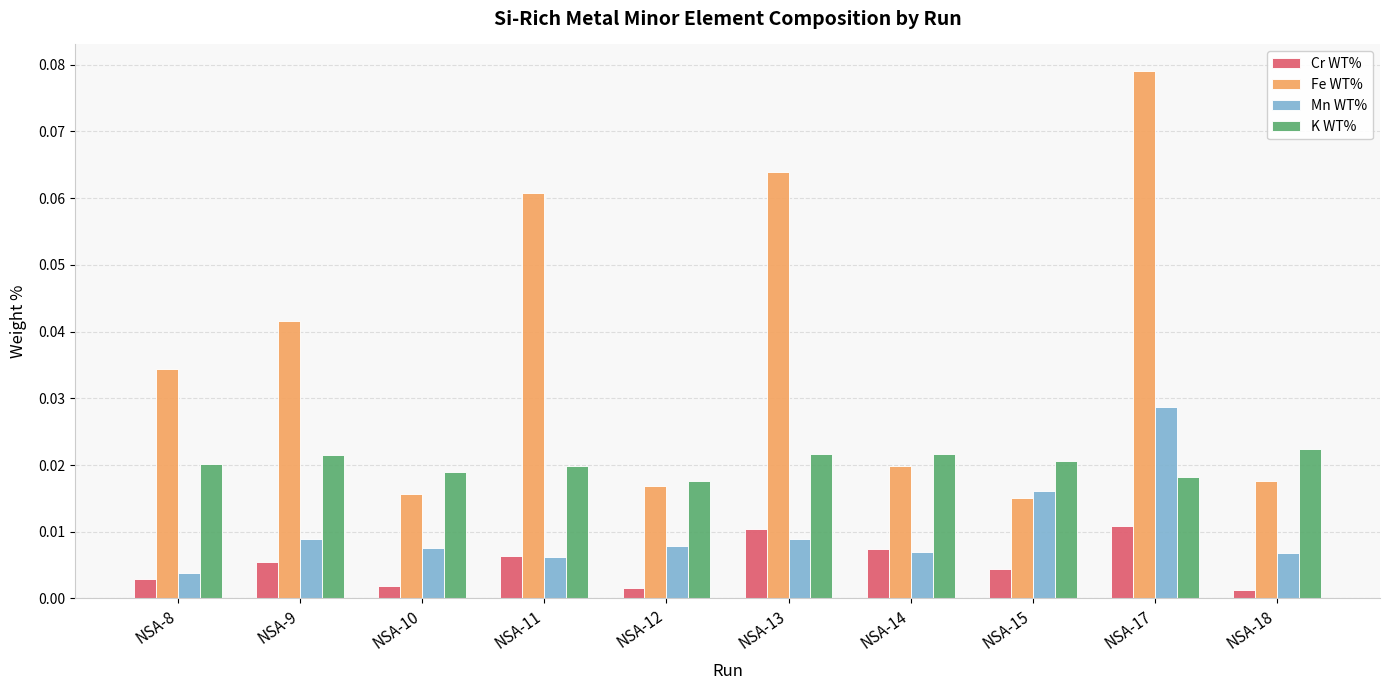

At how many categories does at least one series exceed 0?

10